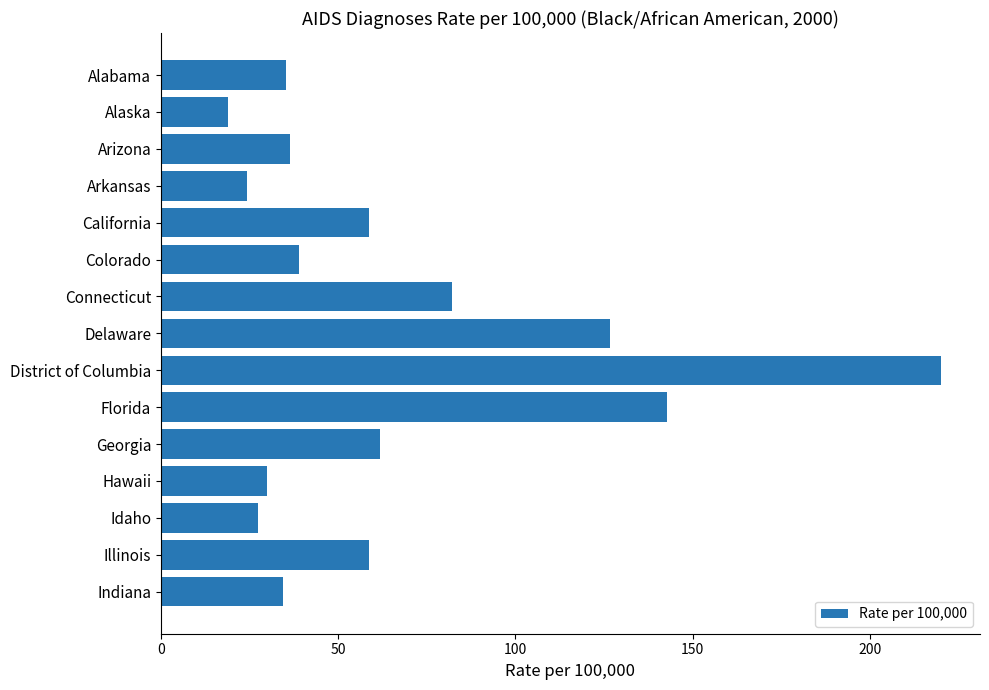

What value does the data have at Arkansas?

24.3